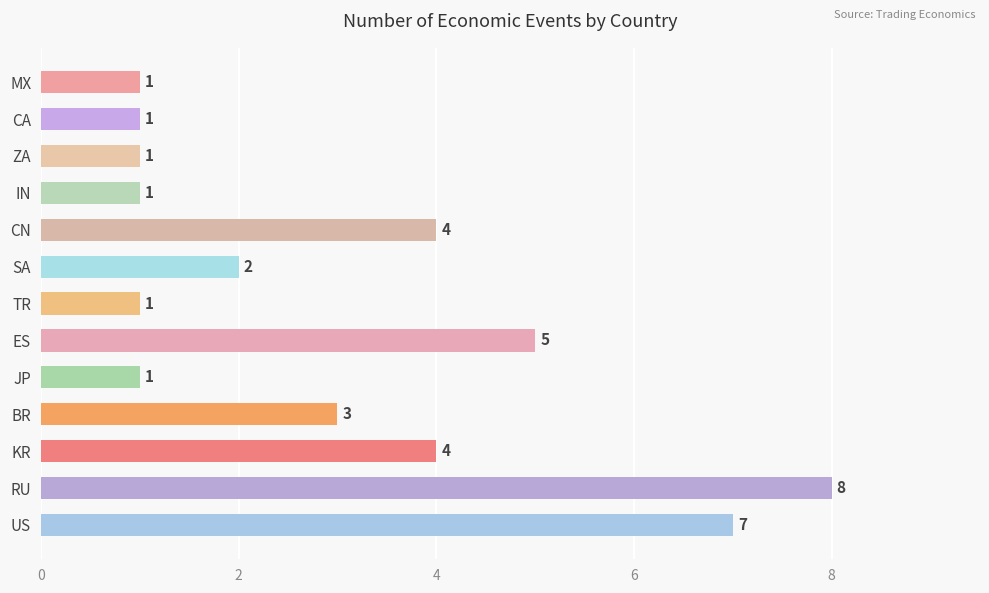

Reading bottom to top, extract all data points from this chart.

US=7	RU=8	KR=4	BR=3	JP=1	ES=5	TR=1	SA=2	CN=4	IN=1	ZA=1	CA=1	MX=1